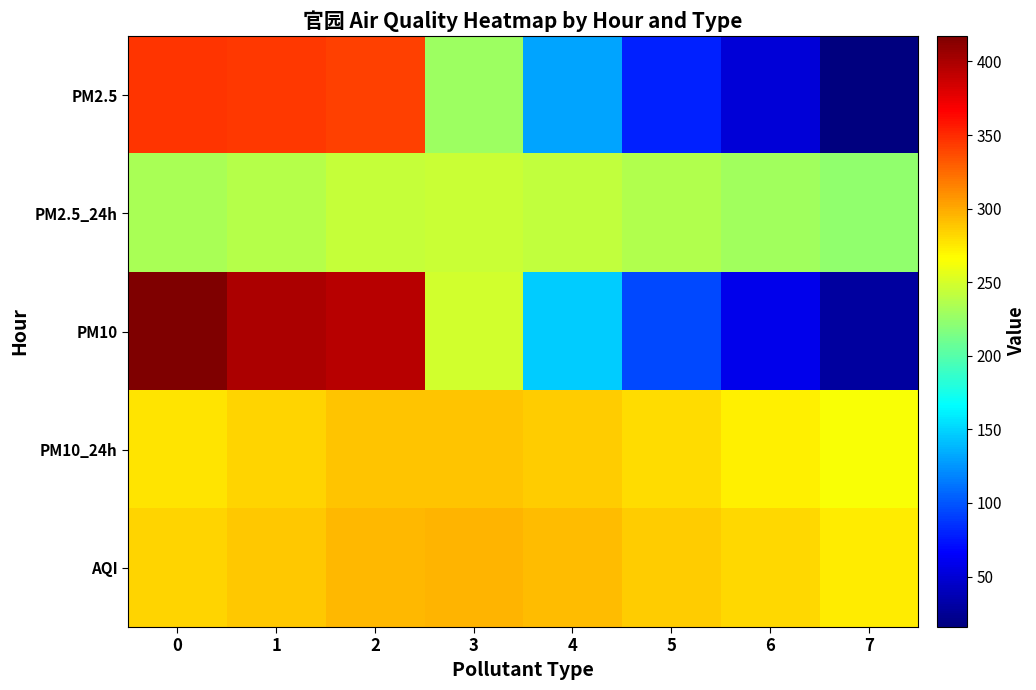

Reading left to right, extract all data points from this chart.

PM2.5: 0=345.5	1=343.7	2=341.4	3=227.9	4=131.1	5=79.6	6=51.7	7=15.7
PM2.5_24h: 0=232.5	1=237.3	2=243.7	3=245.0	4=242.0	5=236.5	6=230.5	7=223.7
PM10: 0=417.3	1=398.6	2=394.4	3=249.3	4=147.4	5=95.6	6=58.6	7=28.3
PM10_24h: 0=277.1	1=282.7	2=289.9	3=290.2	4=286.0	5=279.5	6=272.2	7=264.3
AQI: 0=283.0	1=288.0	2=294.0	3=295.0	4=292.0	5=287.0	6=281.0	7=274.0